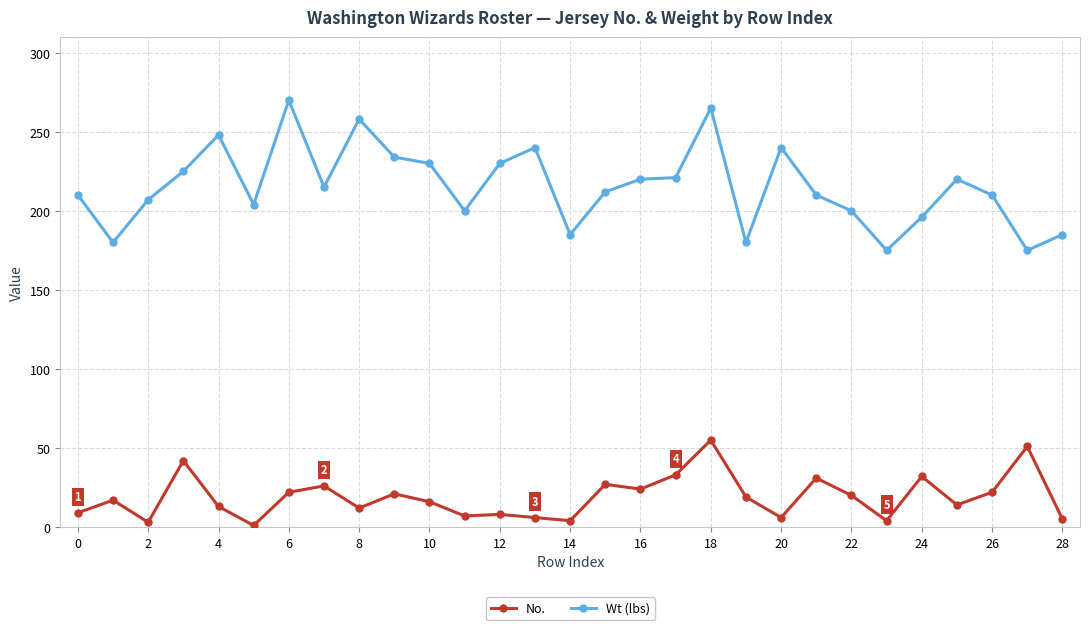

What is the average value of the No. series?

19